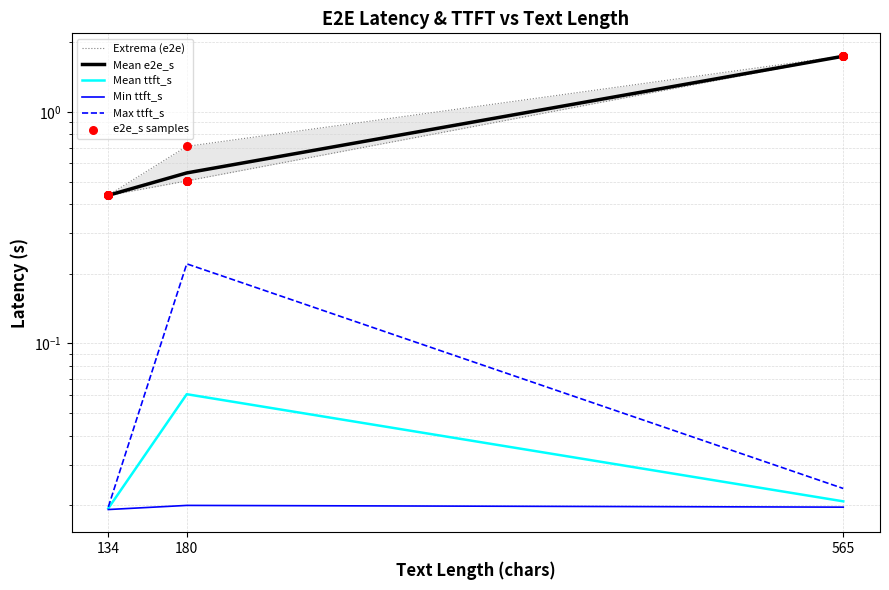

Which series has the widest spread of Y values?

Mean e2e_s